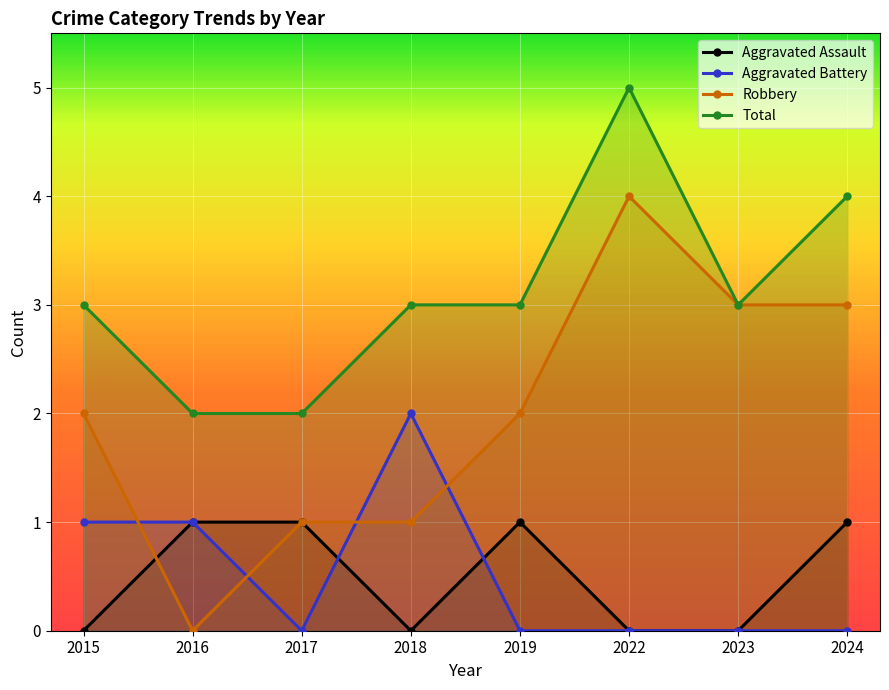

How many interior local peaks does the Total series have?

1